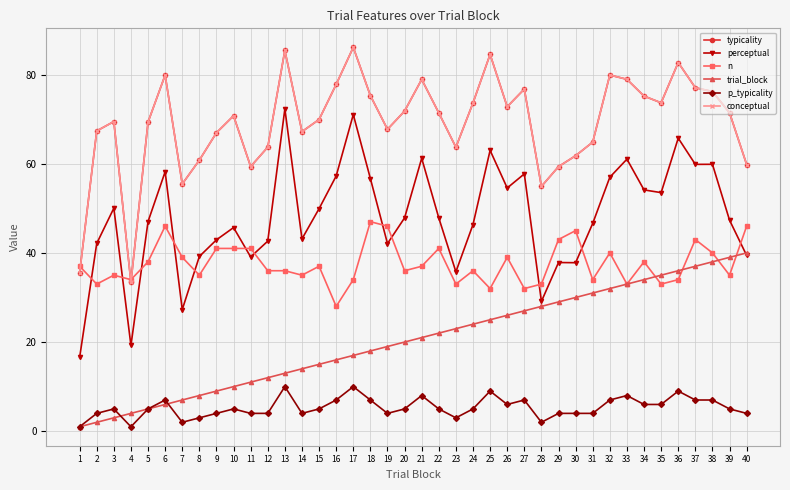

True or false: perceptual and p_typicality intersect in this chart.

False